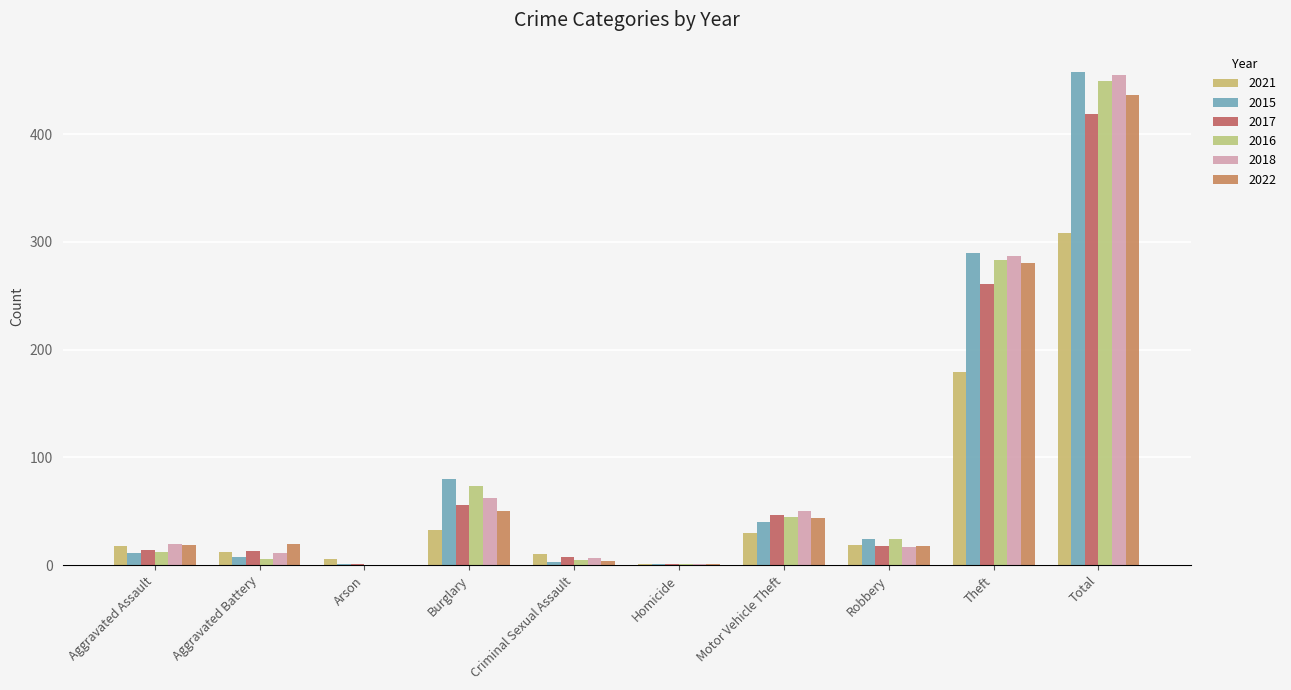

The value of 2015 at Total is 317. True or false?

False